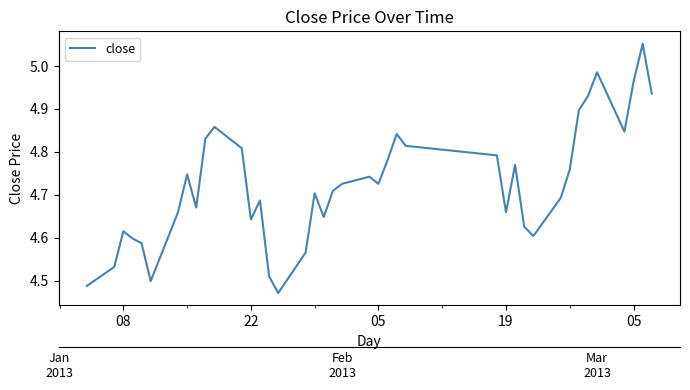

Reading right to left, list all the values displayed in this chart.

4.9	5.1	5.0	4.8	5.0	4.9	4.9	4.8	4.7	4.6	4.6	4.8	4.7	4.8	4.8	4.8	4.8	4.7	4.7	4.7	4.7	4.6	4.7	4.6	4.5	4.5	4.7	4.6	4.8	4.9	4.8	4.7	4.7	4.7	4.5	4.6	4.6	4.6	4.5	4.5